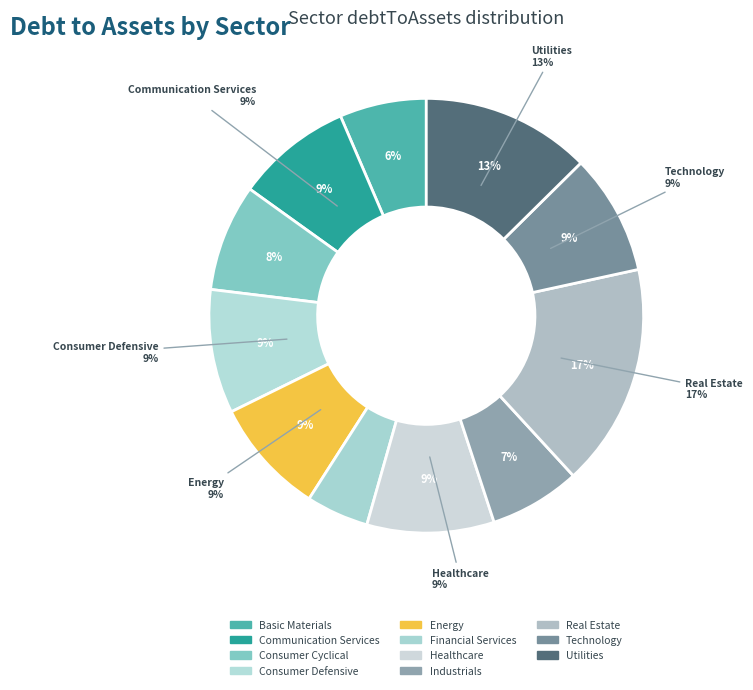

How many segments does this pie chart have?

11